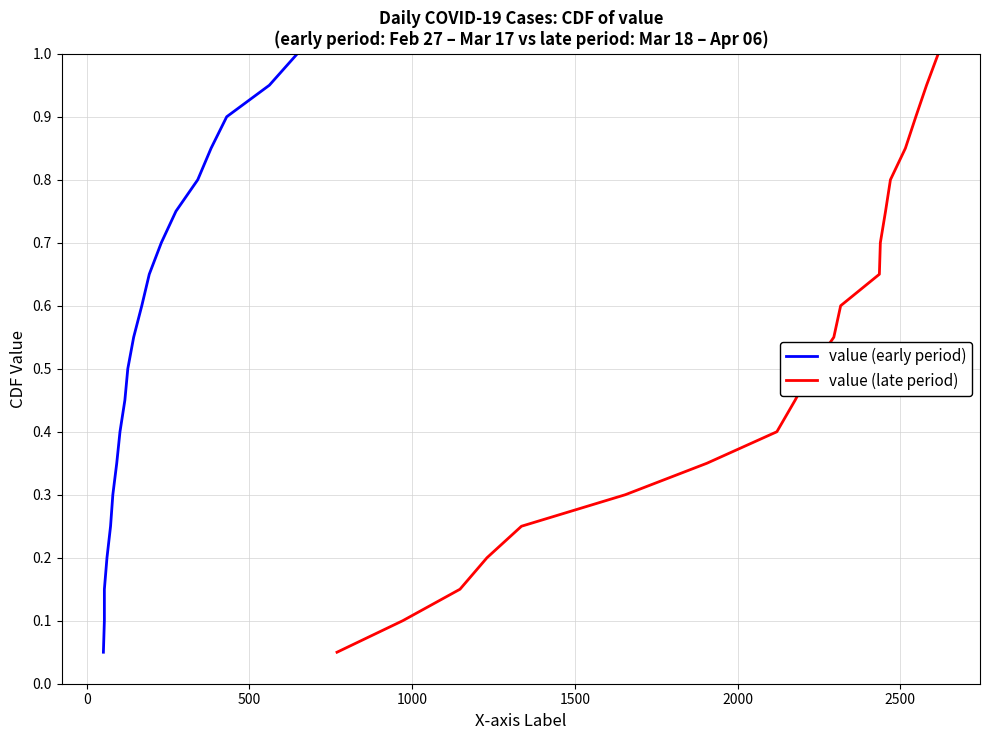

How many categories are shown in the chart?

20